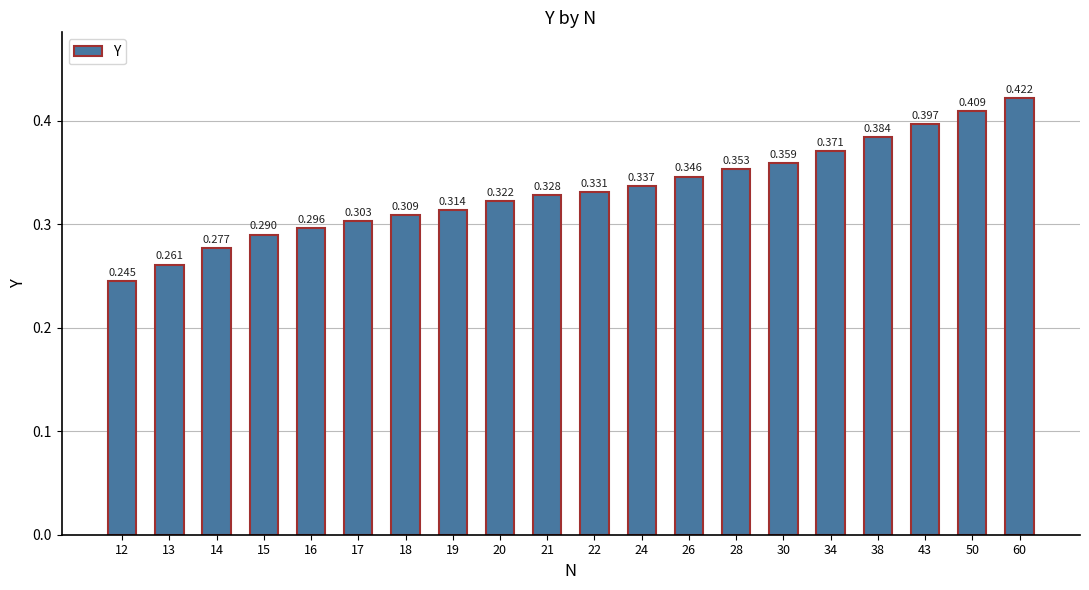

How many distinct data groups are displayed?

1